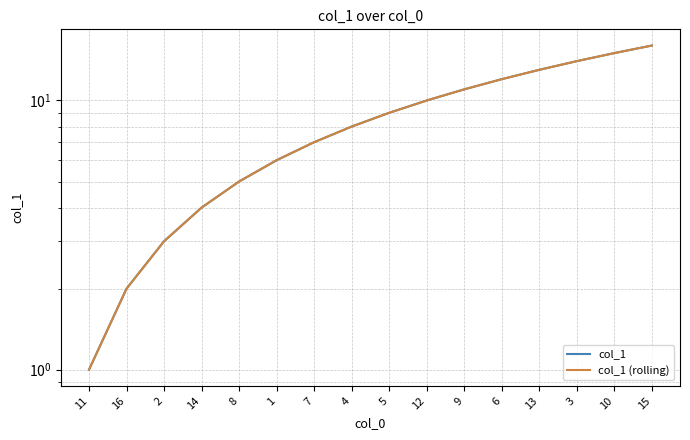

True or false: col_1 (rolling) and col_1 cross at least once.

False